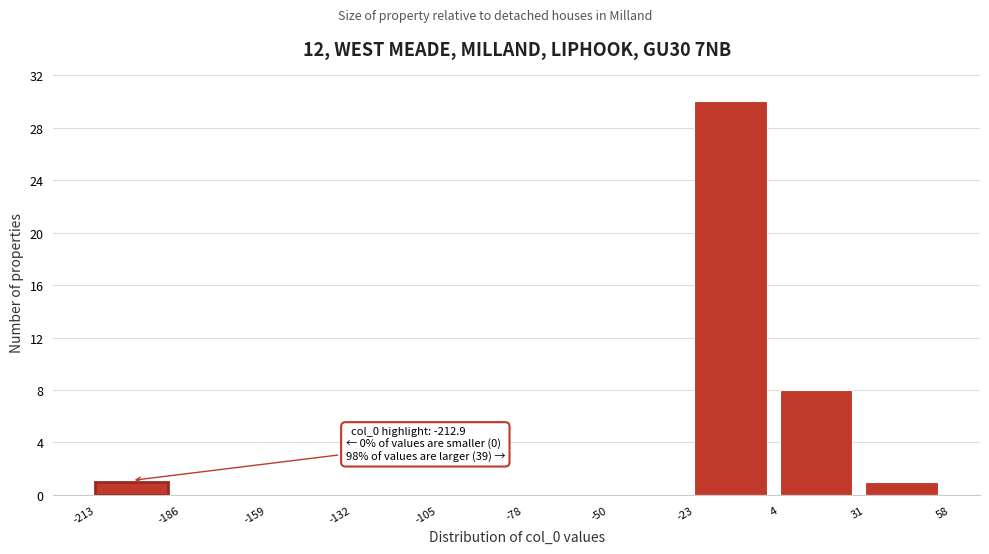

Over which range of the x-axis is the bar tallest?

-23 to 4